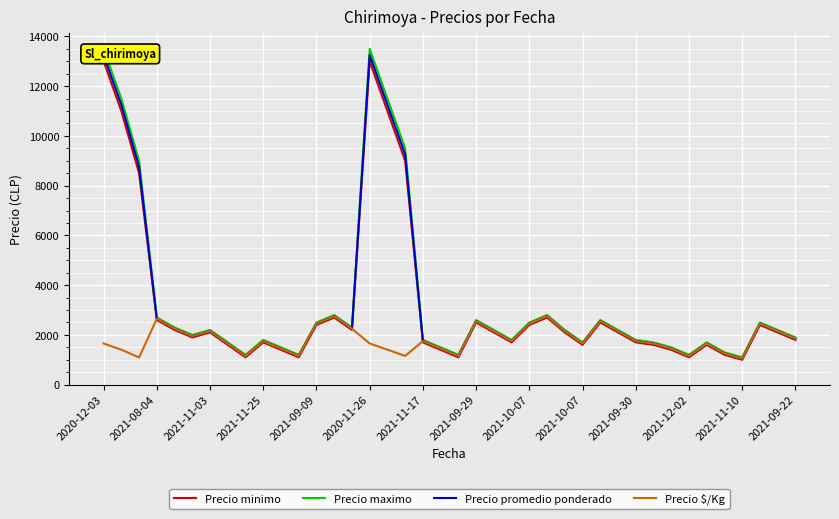

What is the approximate value of Precio minimo at 31, to the nearest 50?

1600